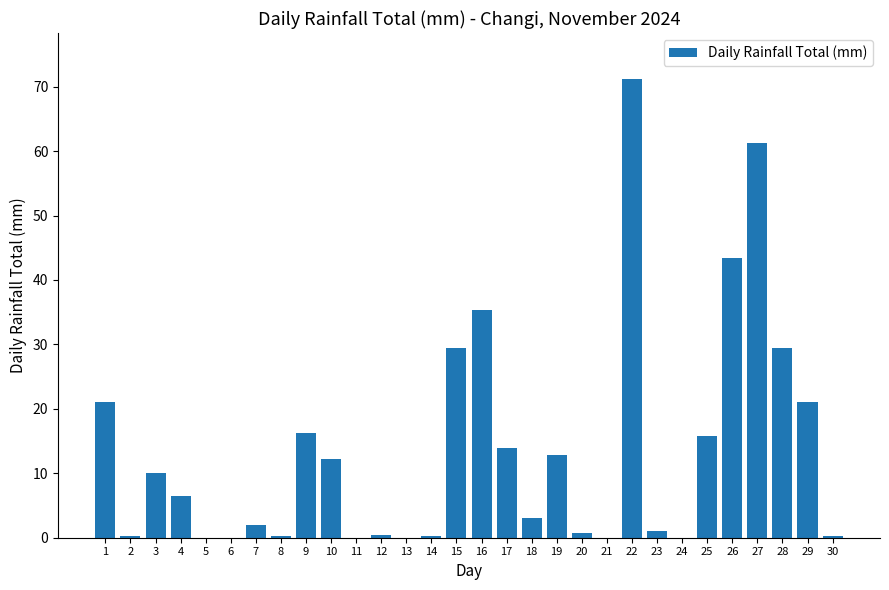

What is the change in value from 8 to 12?

+0.2